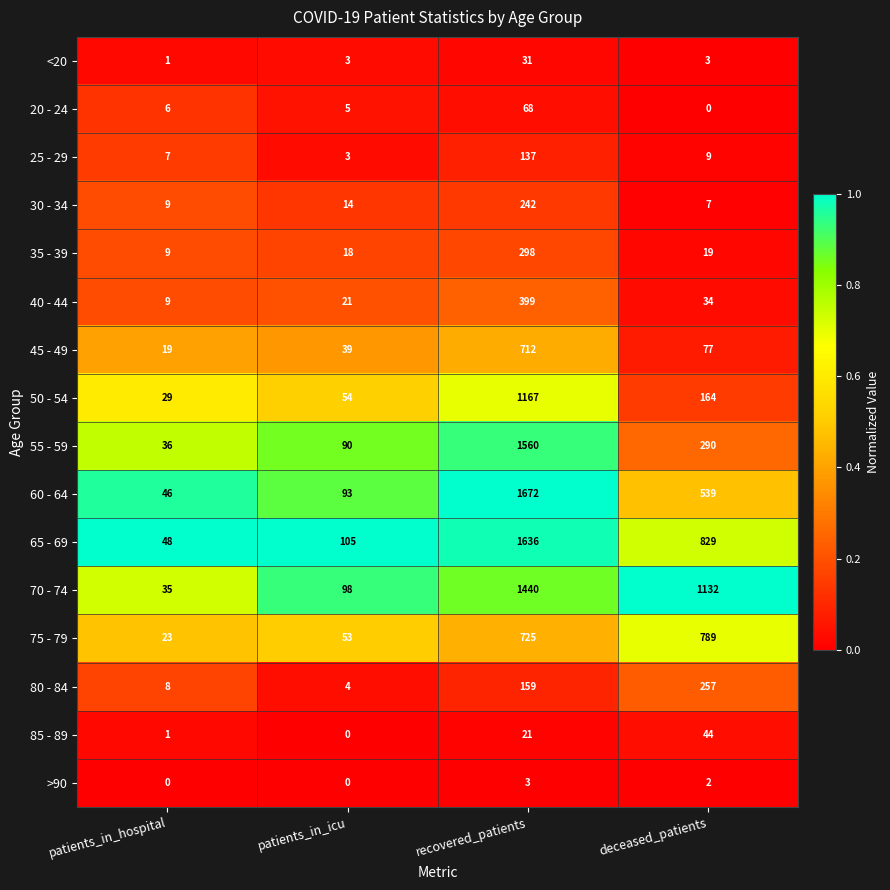

What is the sum of all 20 - 24 values?

79